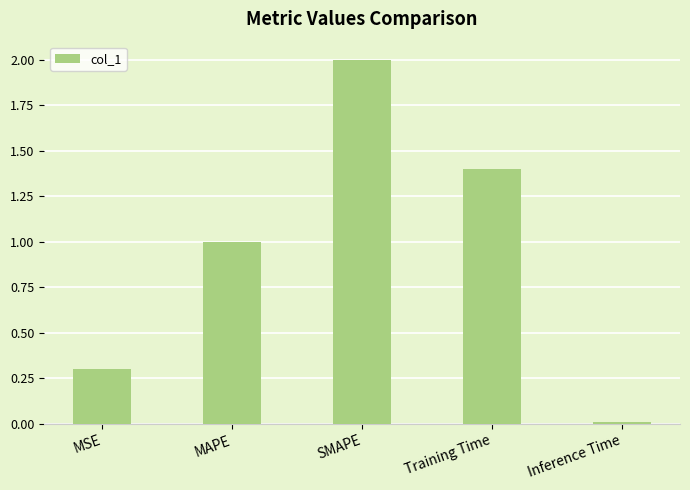

The value at Training Time is 0.5. True or false?

False